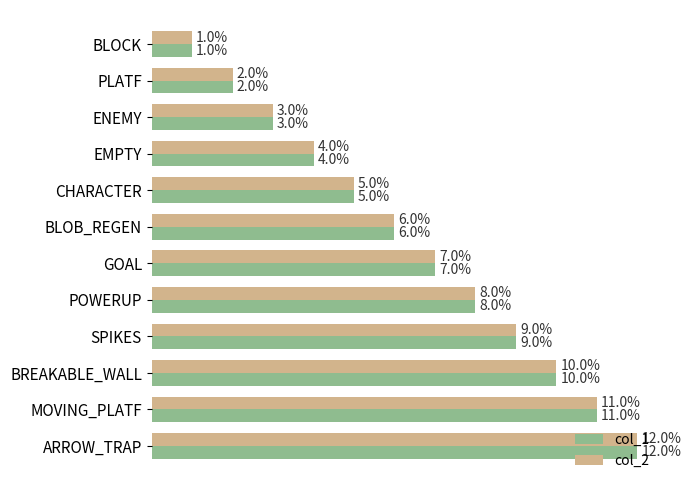

Is the value of col_1 at POWERUP greater than the value of col_2 at ARROW_TRAP?

No